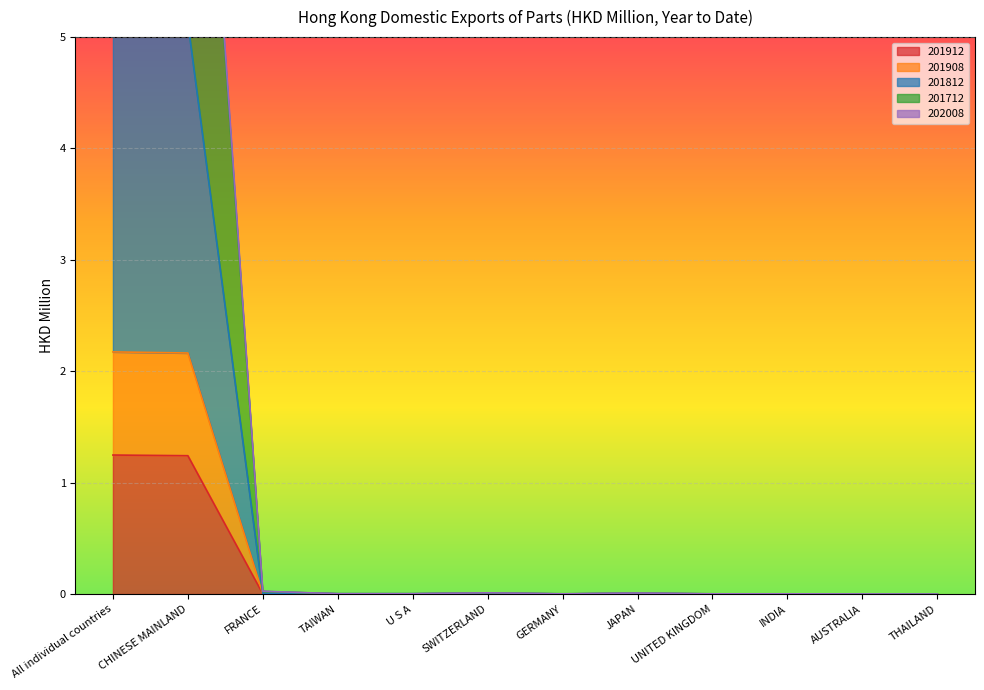

How many values in the 201908 series exceed 0?

7